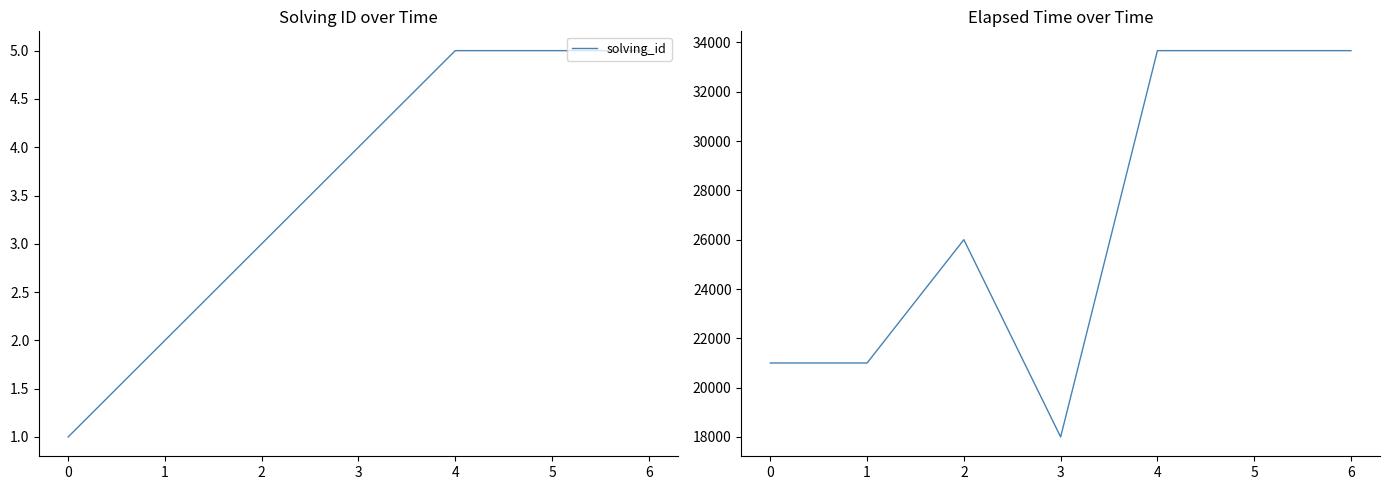

At how many categories does at least one series exceed 21553?

4